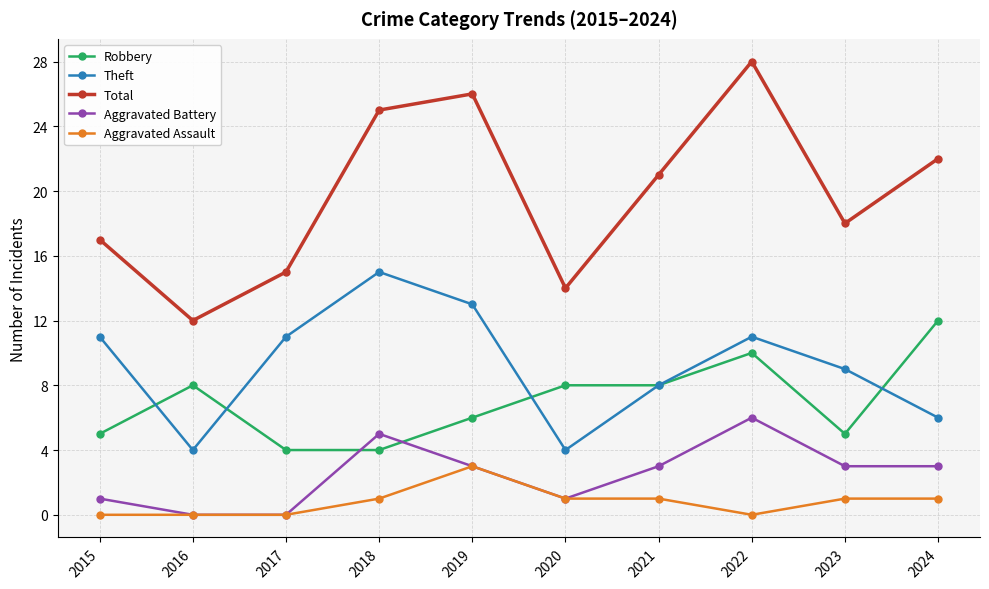

What are all the series names shown in the legend?

Robbery, Theft, Total, Aggravated Battery, Aggravated Assault